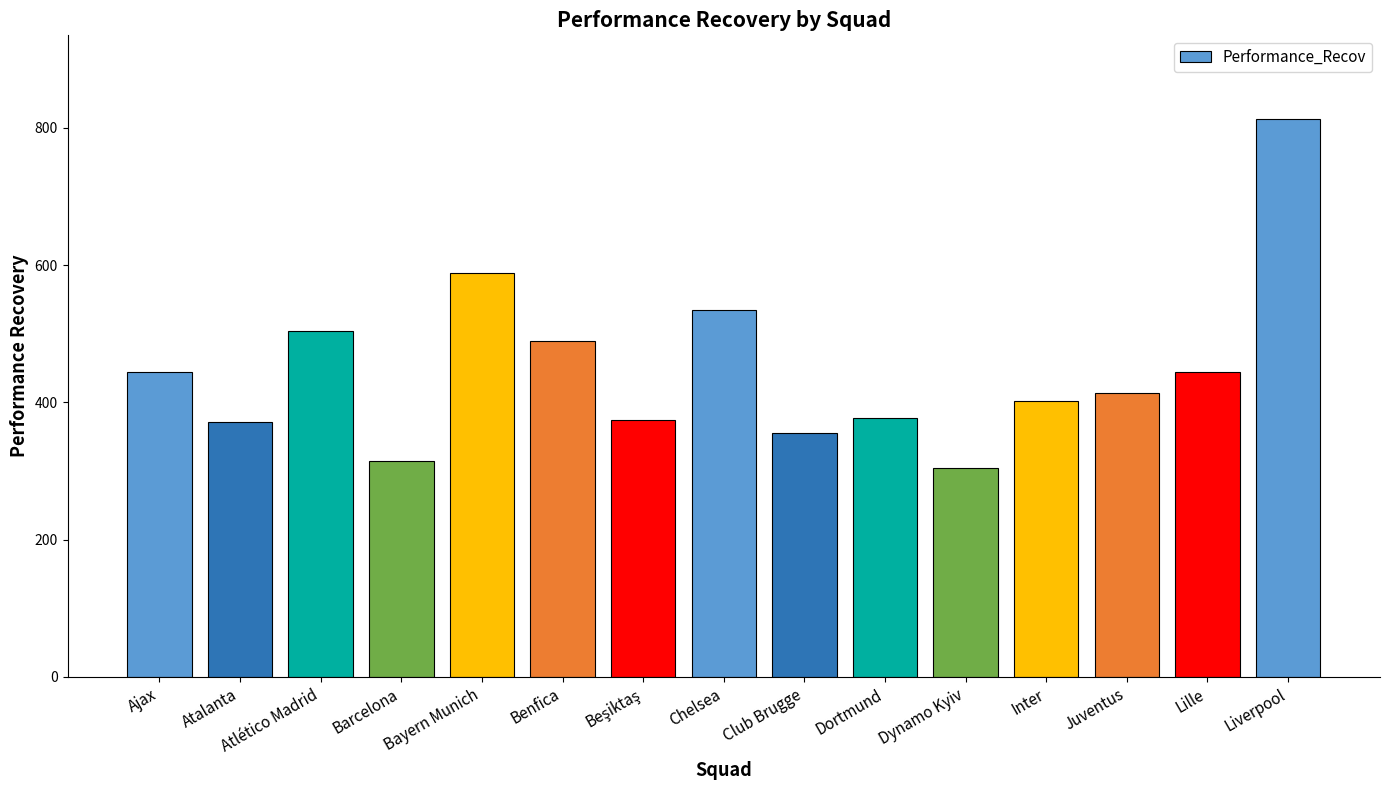

Count the number of categories in the chart.

15